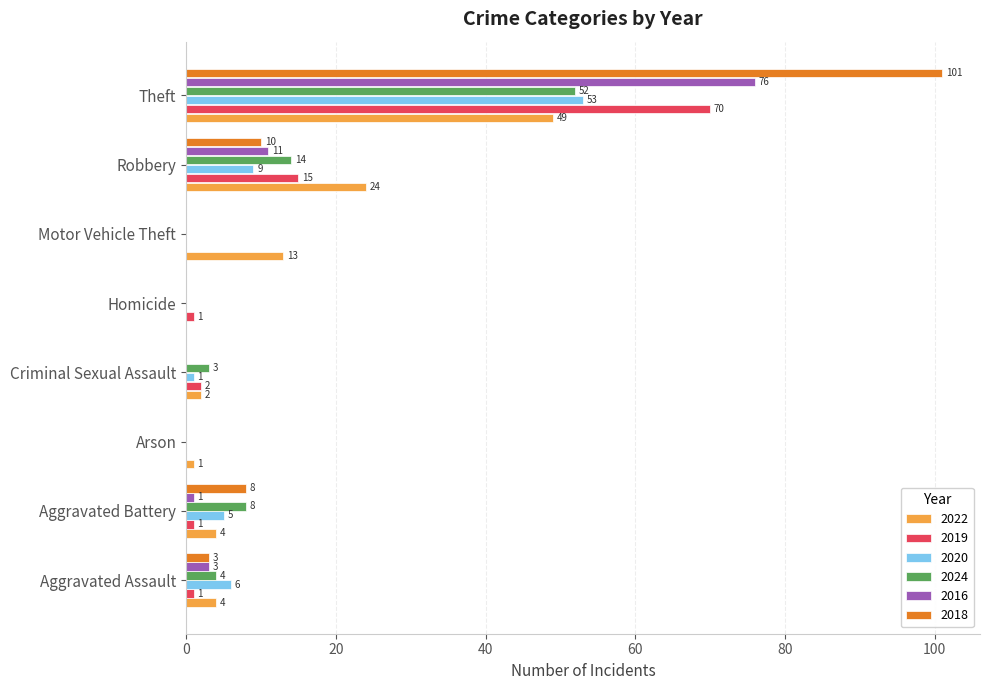

Which series changed the most between Robbery and Theft?

2018